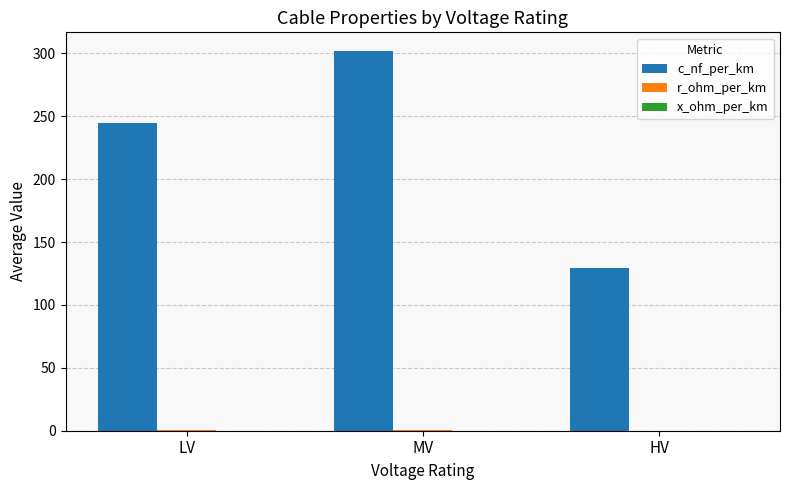

Which series changed the most between LV and MV?

c_nf_per_km